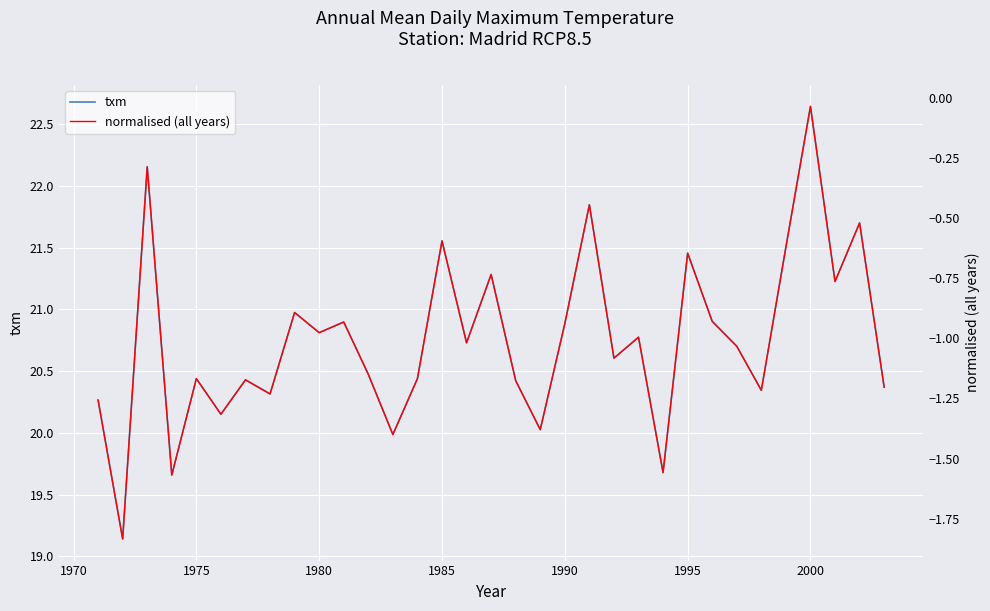

How many lines are shown in the chart?

2